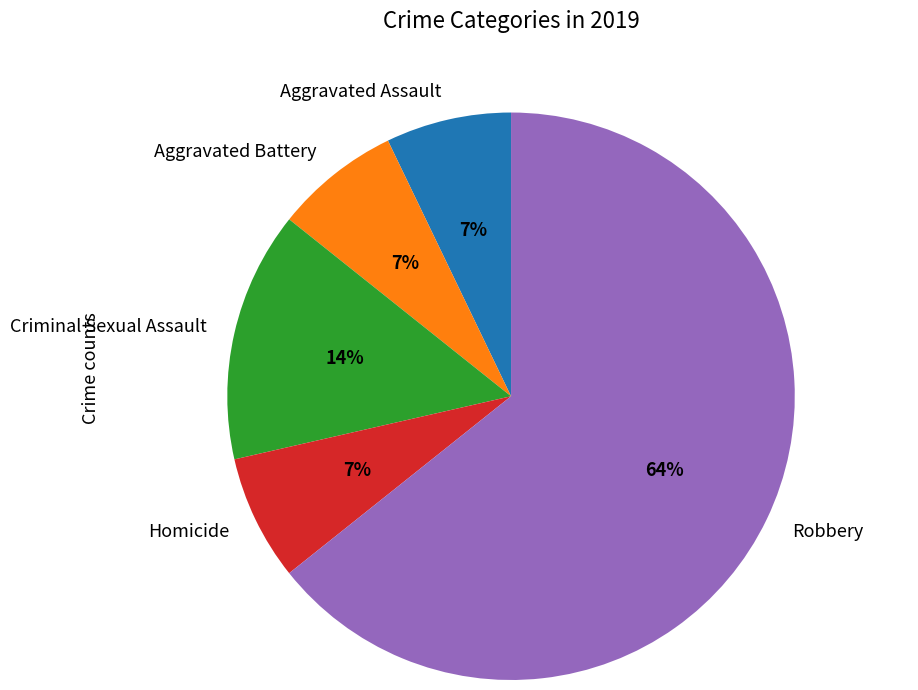

What percentage is the Criminal Sexual Assault slice, to the nearest percent?

14%